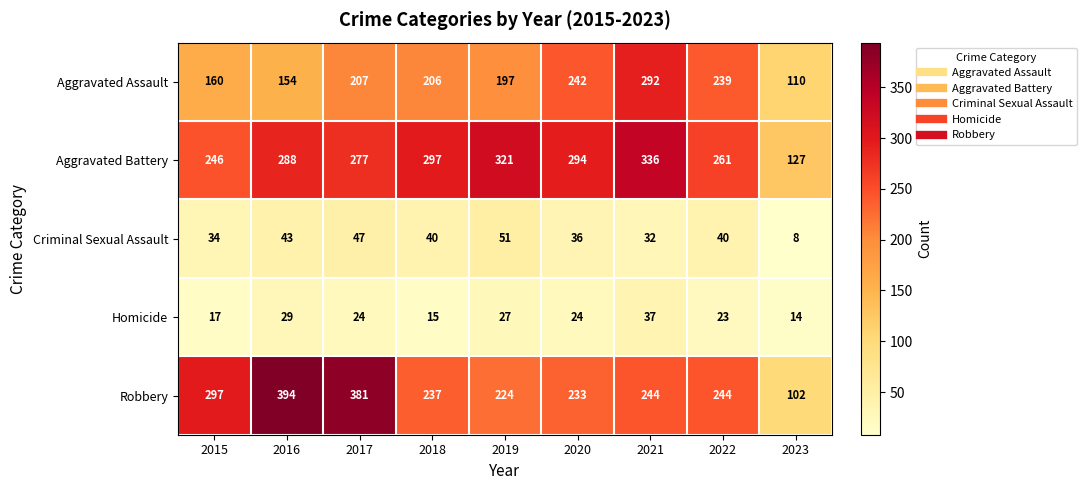

What is the greatest value displayed?

394